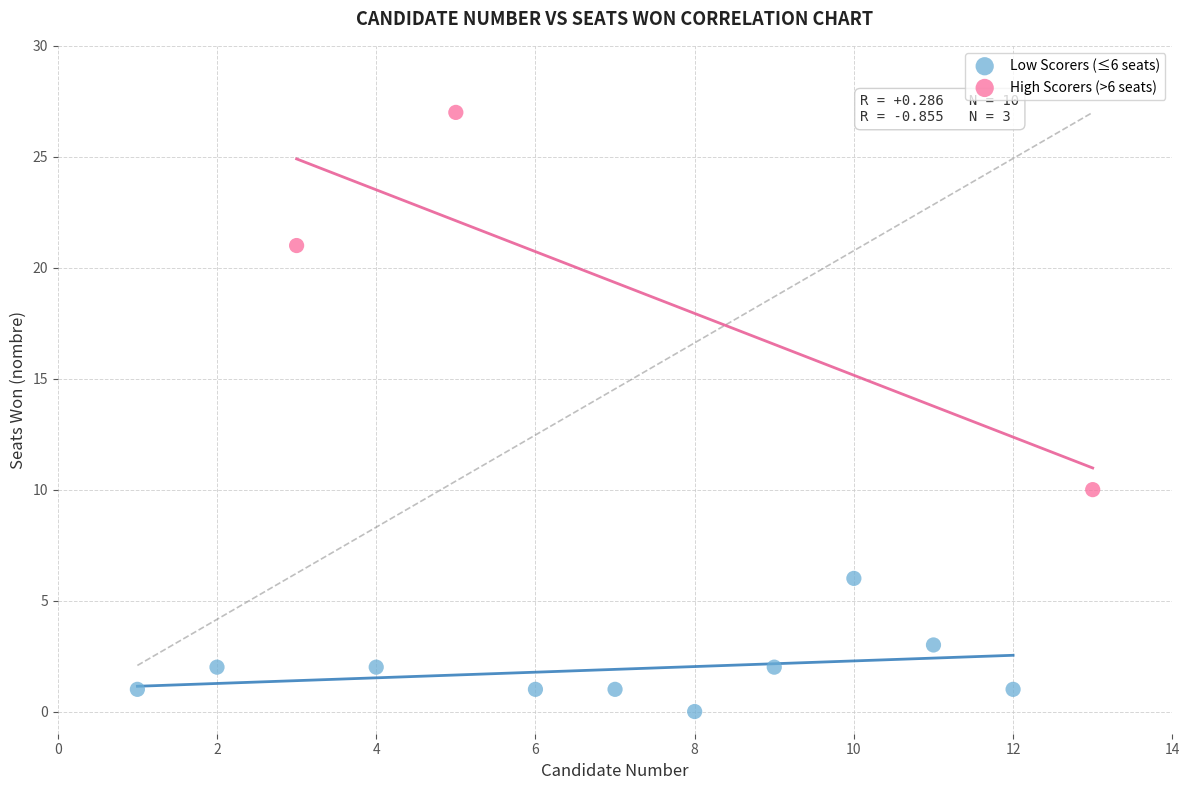

Which series reaches the minimum Y coordinate?

Low Scorers (≤6 seats)